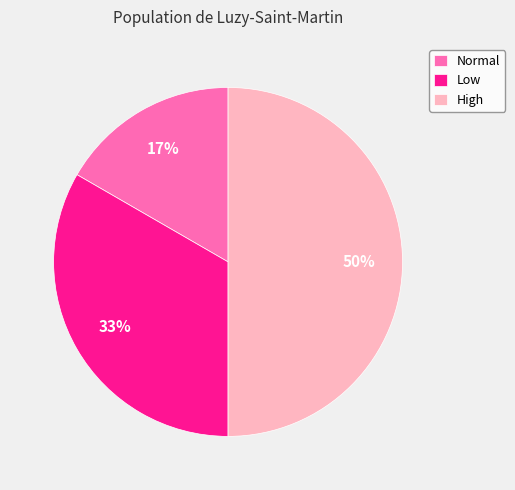

Is it true that Normal is 10% of the pie?

False